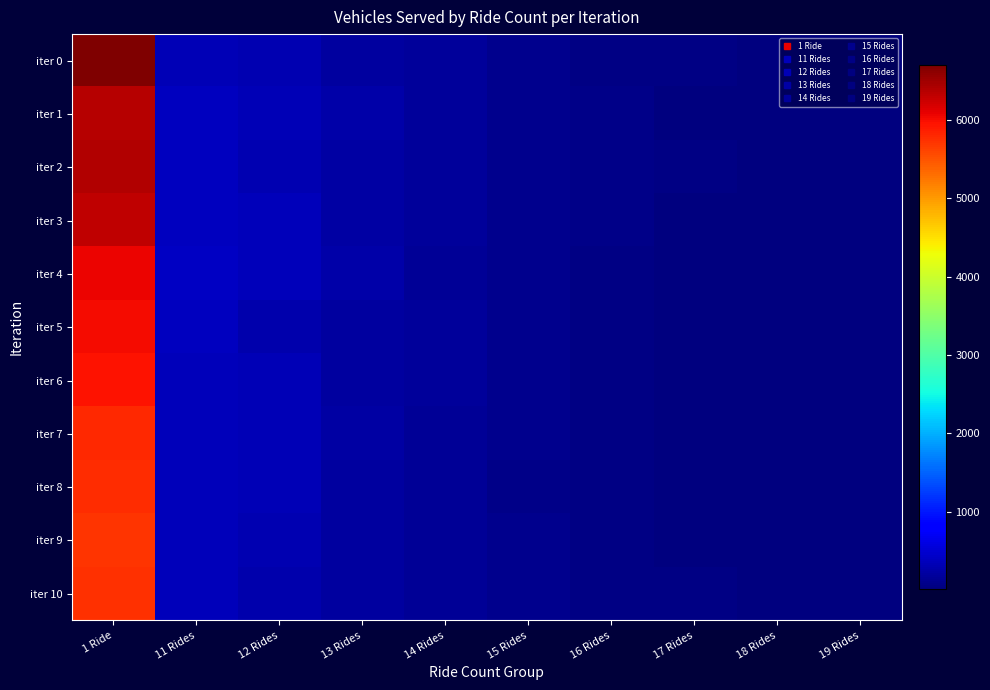

At which category does the chart reach its minimum across all series?

19 Rides